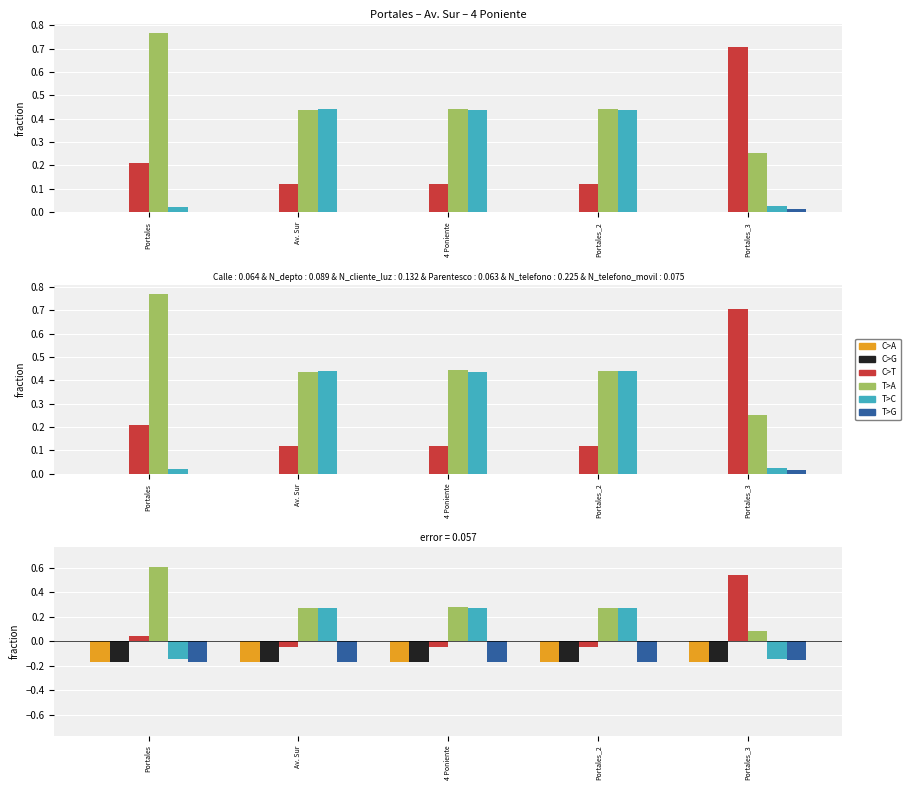

True or false: T>G has a value of -0.3 at Av. Sur.

False